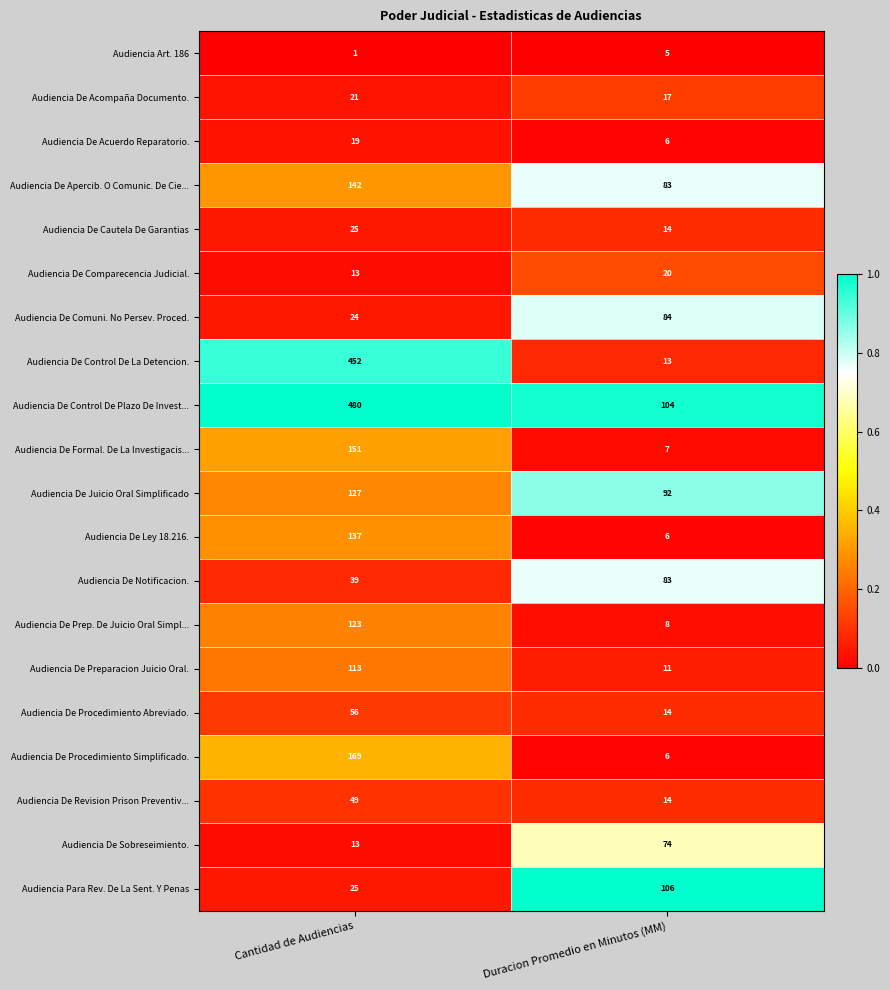

What value does the Audiencia De Preparacion Juicio Oral. series have at Cantidad de Audiencias, to the nearest 50?

100